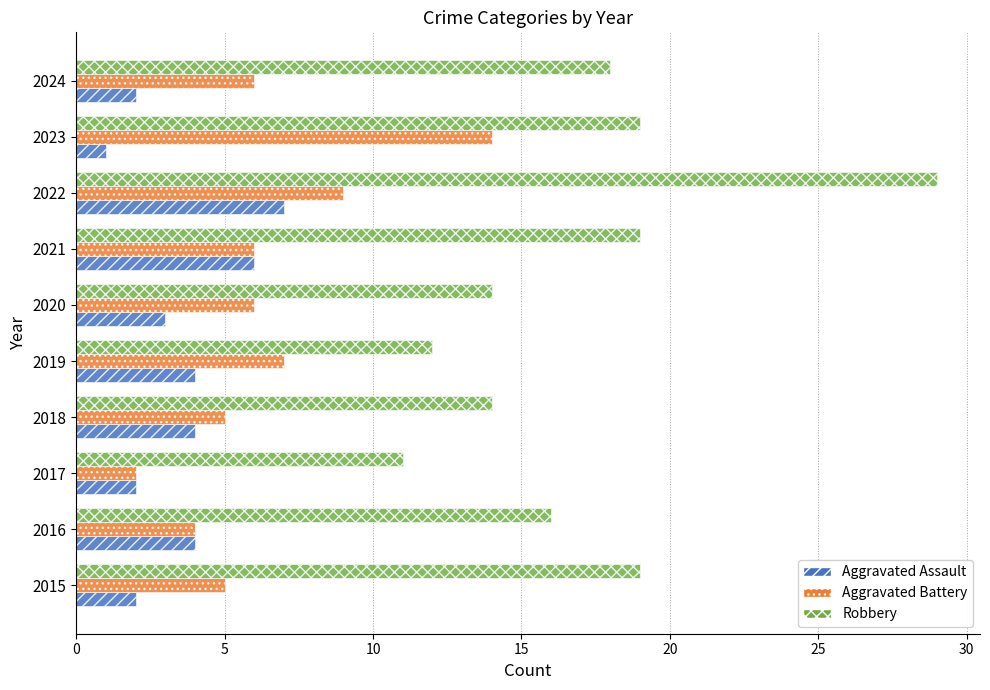

True or false: Aggravated Assault has a value of 4 at 2022.

False